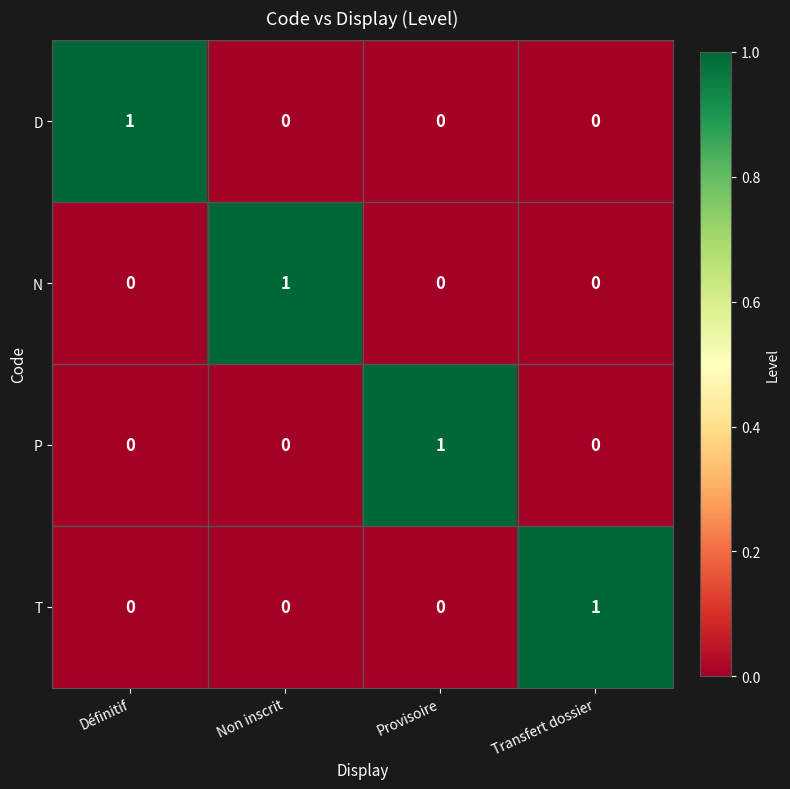

Is the value of T at Définitif greater than the value of P at Provisoire?

No